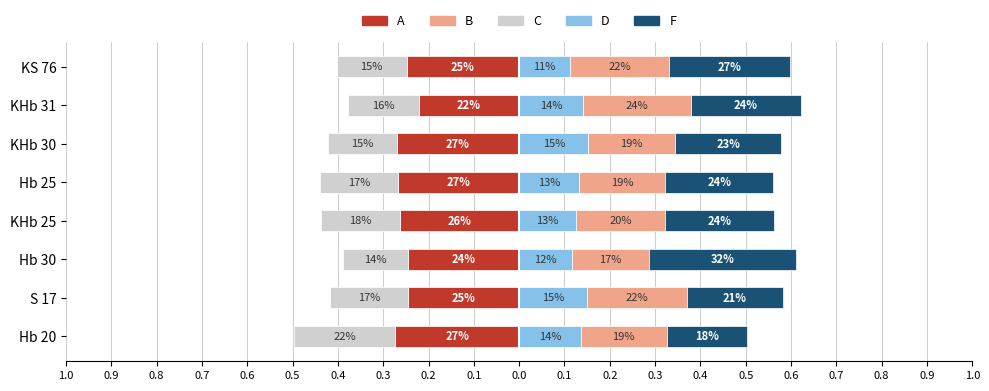

Reading left to right, extract all data points from this chart.

A: 0.3	0.2	0.2	0.3	0.3	0.3	0.2	0.2
B: 0.2	0.2	0.2	0.2	0.2	0.2	0.2	0.2
C: 0.2	0.2	0.1	0.2	0.2	0.2	0.2	0.2
D: 0.1	0.2	0.1	0.1	0.1	0.2	0.1	0.1
F: 0.2	0.2	0.3	0.2	0.2	0.2	0.2	0.3